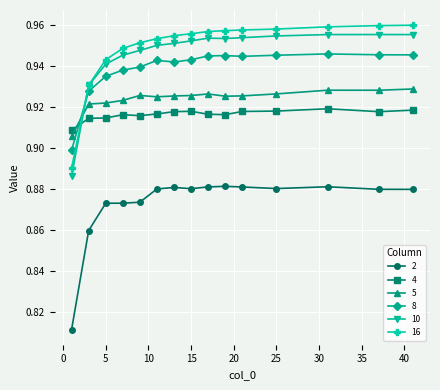

True or false: 4 and 2 intersect in this chart.

False